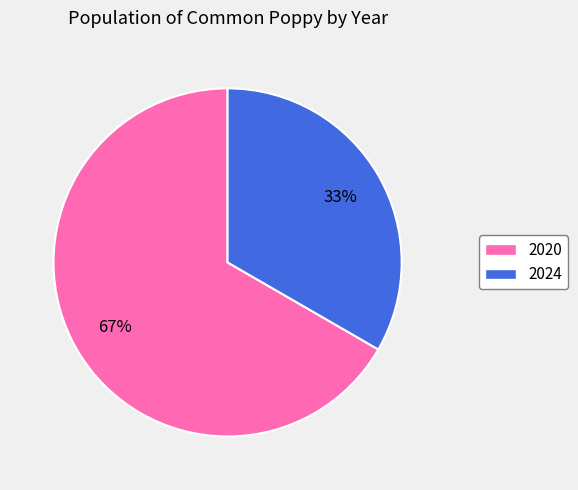

Does any single category account for the majority?

Yes